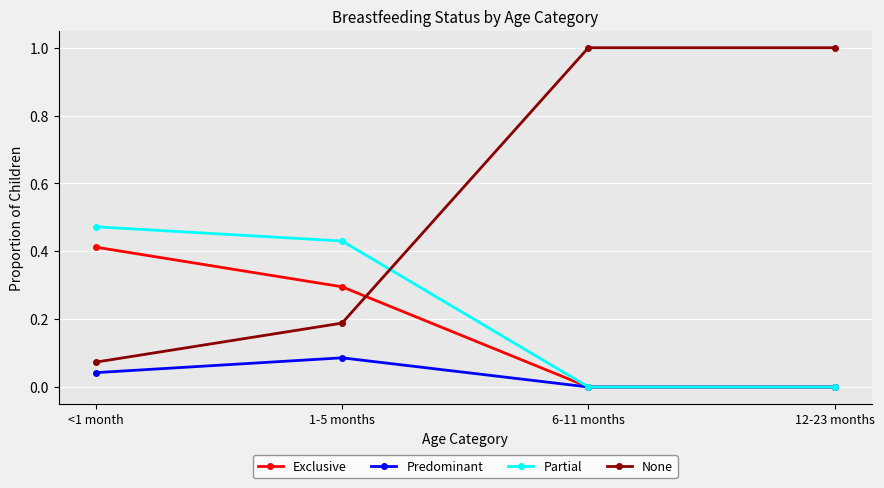

What is the greatest value displayed?

1.0